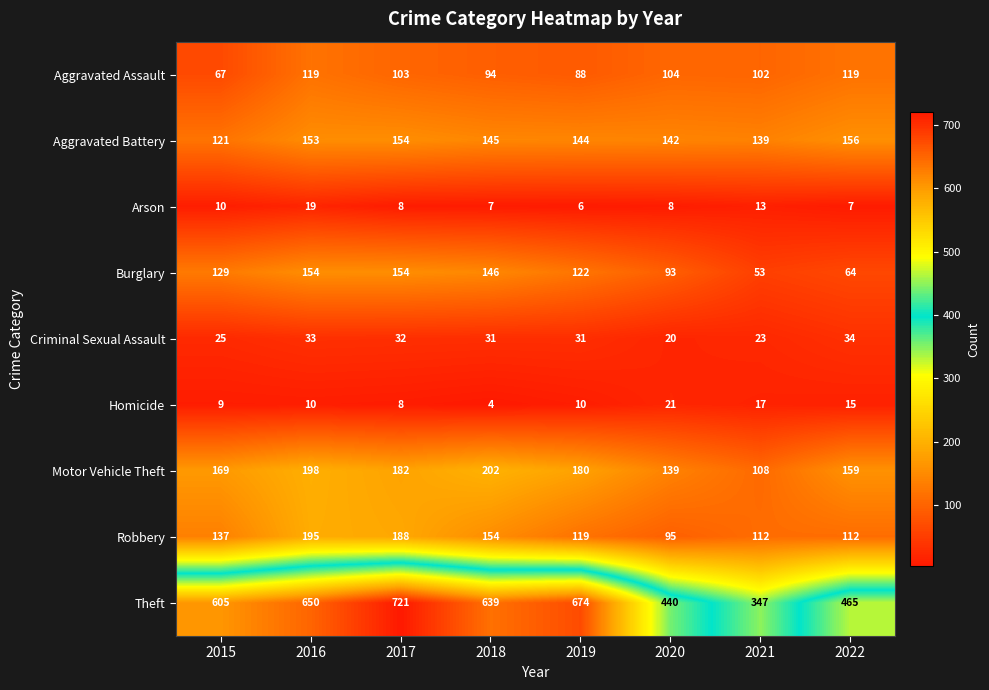

What is the maximum value shown in the chart?

721